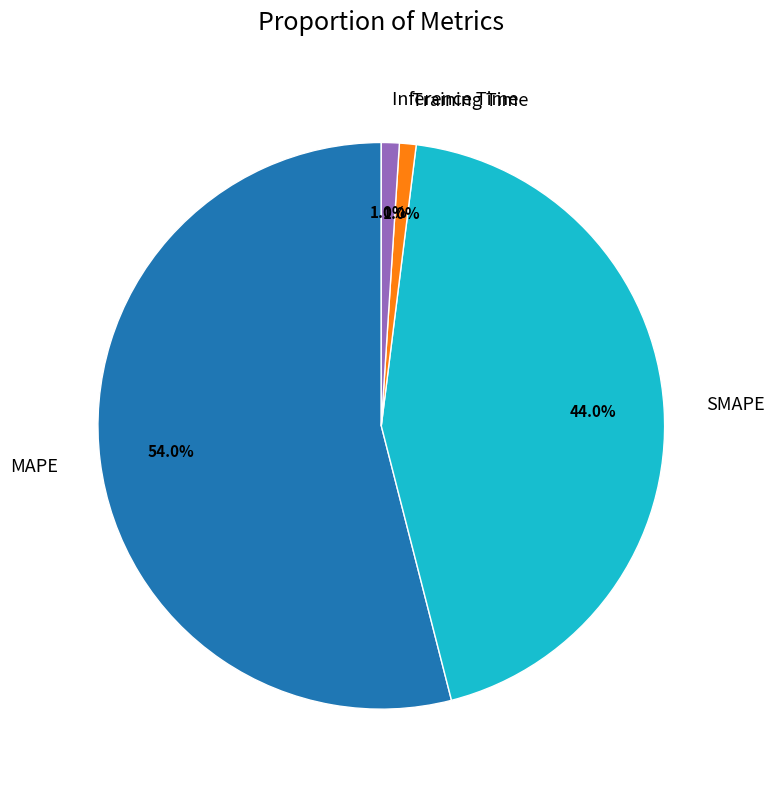

Between SMAPE and MAPE, which is larger?

MAPE